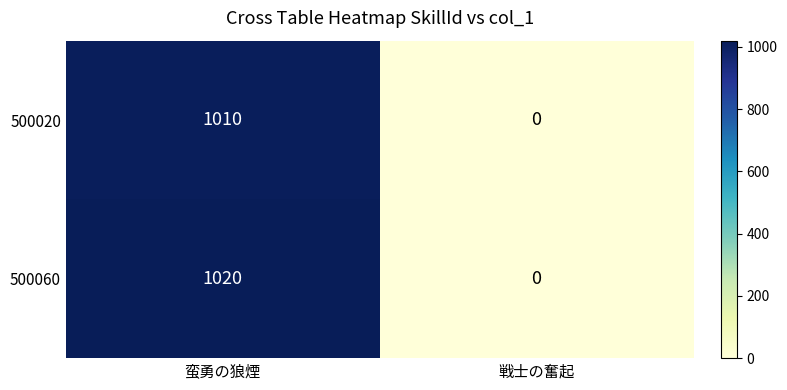

Which label corresponds to the largest value in the chart?

蛮勇の狼煙